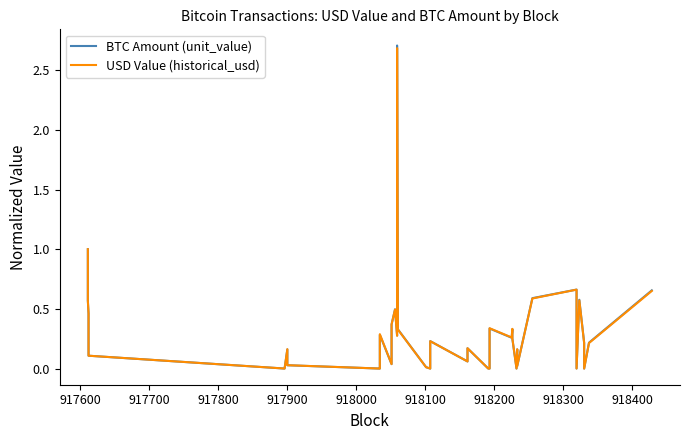

How many interior local peaks does the USD Value (historical_usd) series have?

11